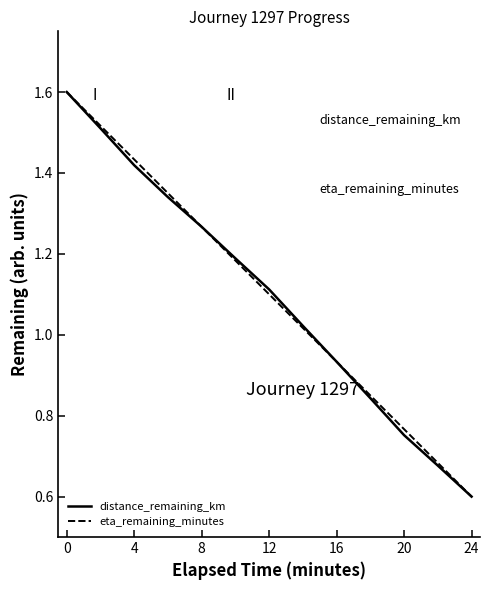

What is the greatest value displayed?

1.6